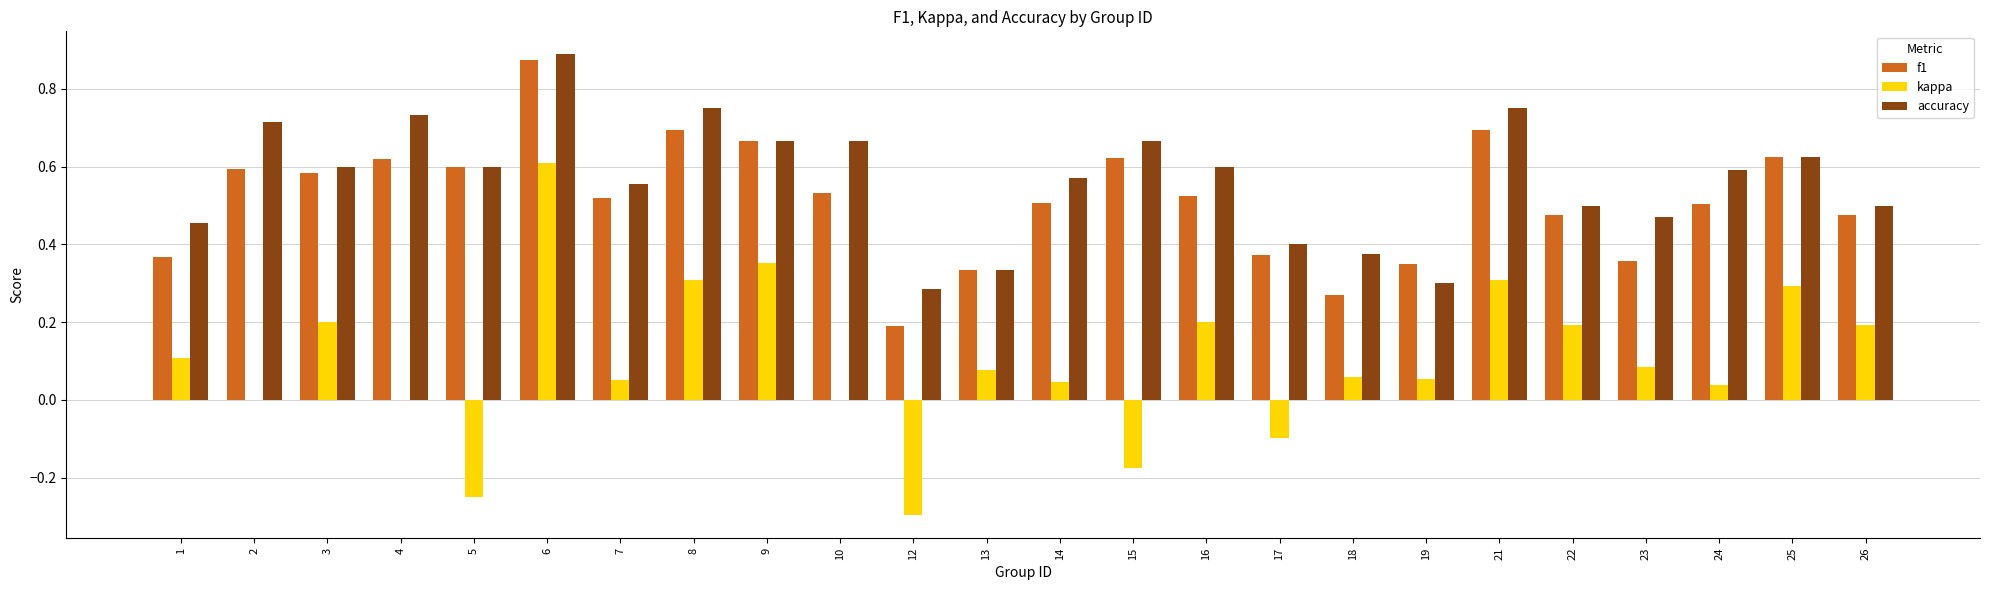

Is it true that kappa equals 0.1 at 7?

True